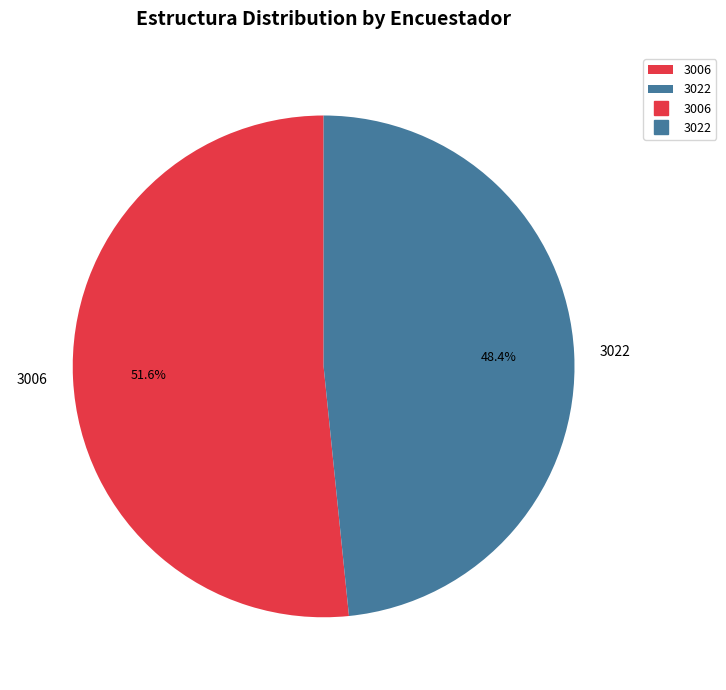

What is the smallest slice in the pie chart?

3022